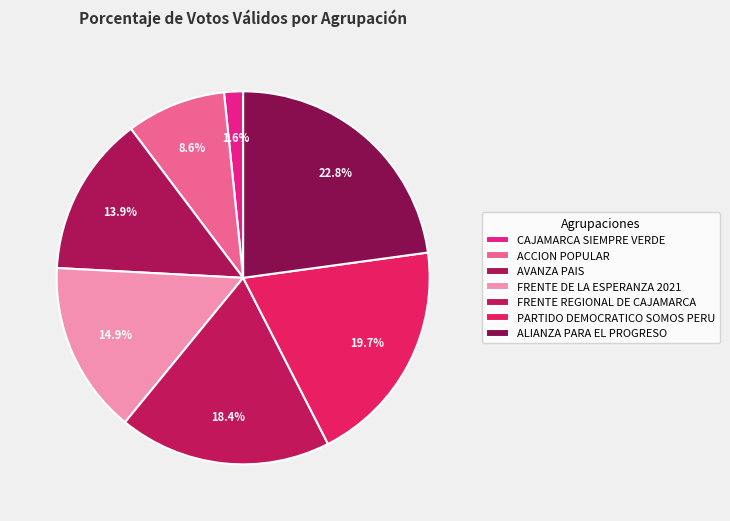

Rank the categories by value from lowest to highest.

CAJAMARCA SIEMPRE VERDE, ACCION POPULAR, AVANZA PAIS, FRENTE DE LA ESPERANZA 2021, FRENTE REGIONAL DE CAJAMARCA, PARTIDO DEMOCRATICO SOMOS PERU, ALIANZA PARA EL PROGRESO